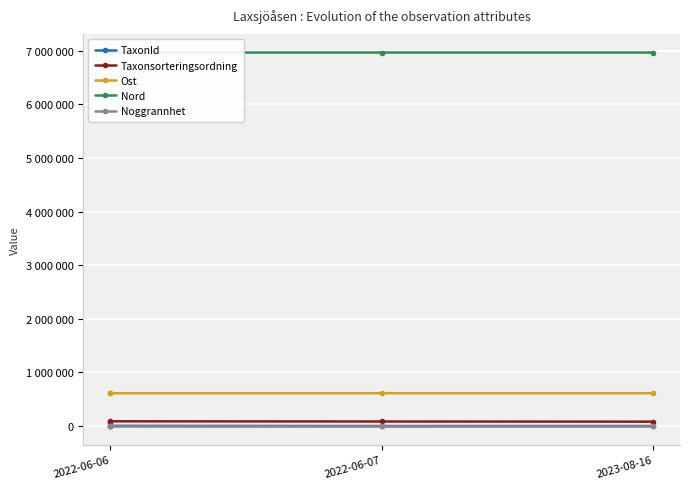

Count the number of data series in this chart.

5